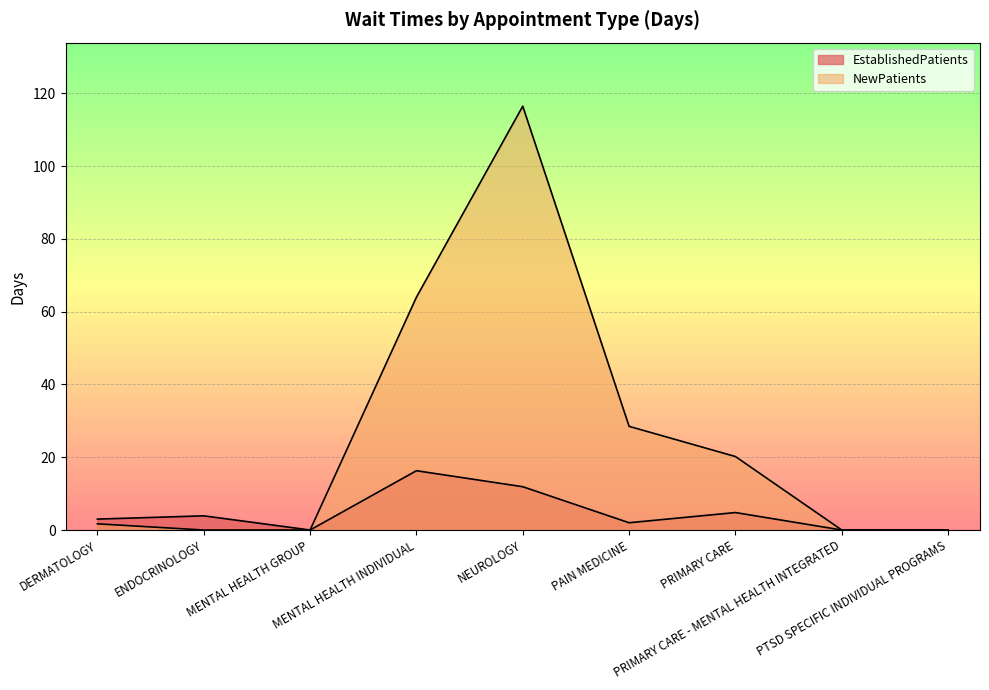

What is the label of the 6th point from the left?

PAIN MEDICINE